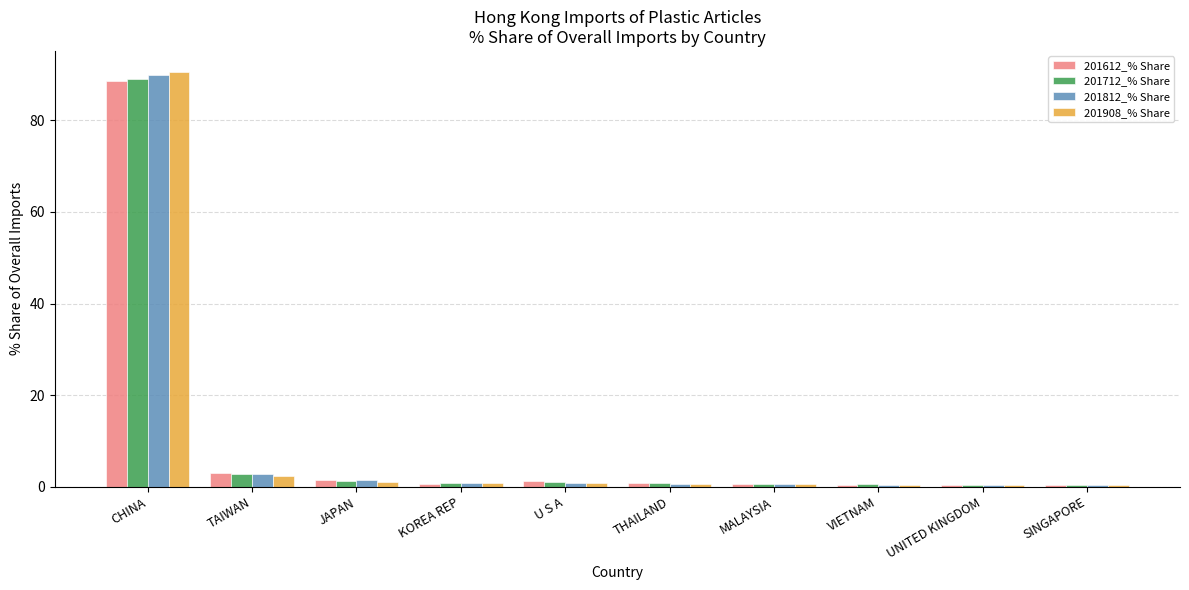

What is the sum of all 201812_% Share values?

98.3